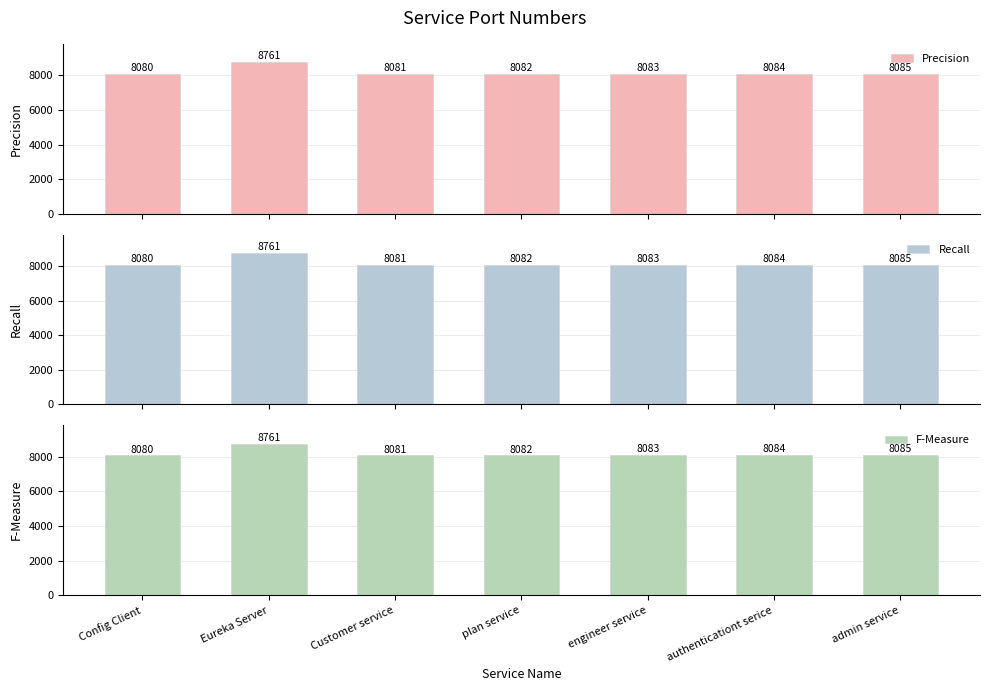

Which has a higher value, plan service or Config Client?

plan service